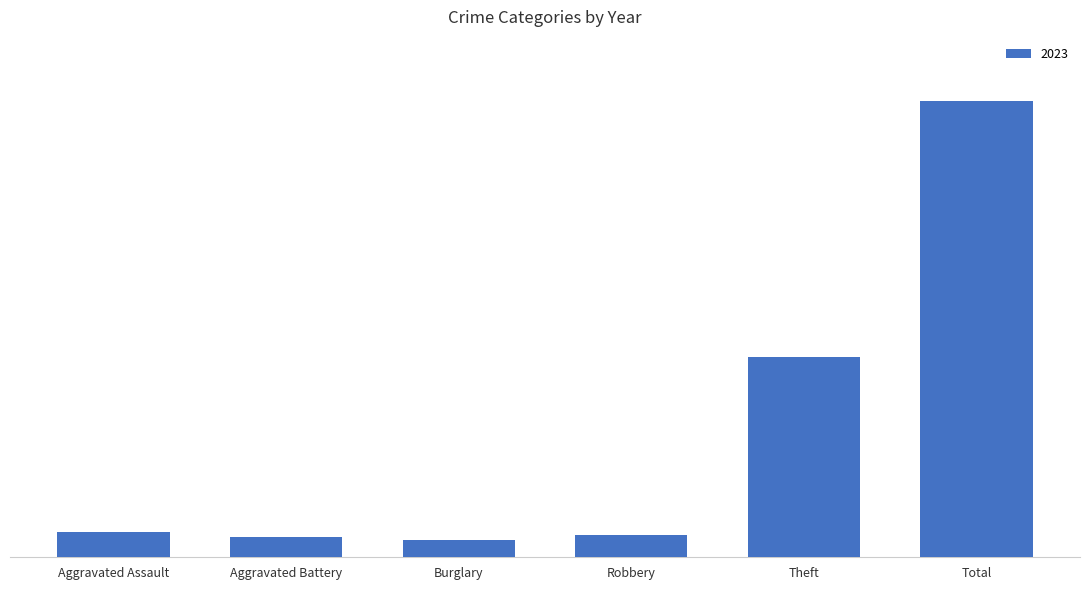

What position from the right is Theft?

2